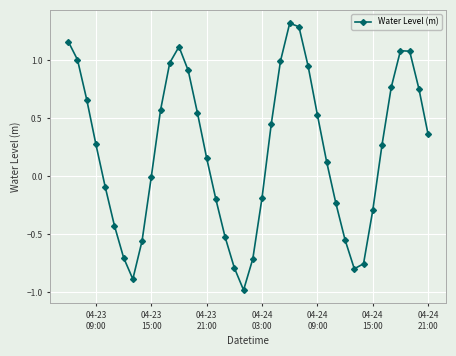

What is the difference between the maximum and second lowest values?

2.2